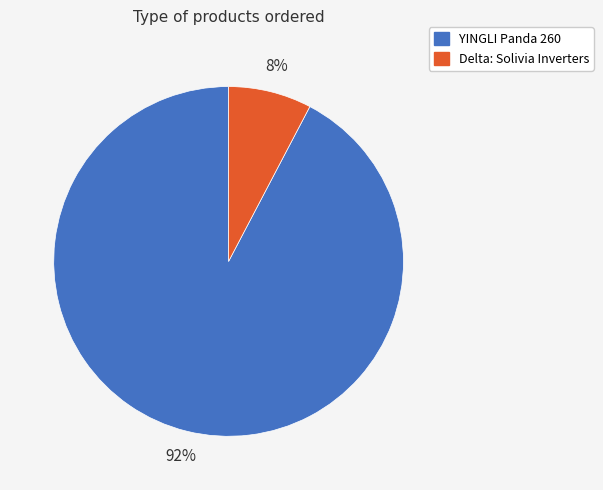

Which category has the smallest portion of the pie?

Delta: Solivia Inverters